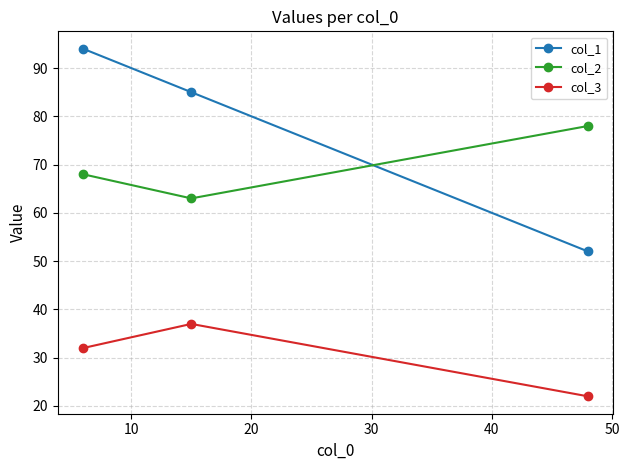

What is the average value of the col_2 series?

70